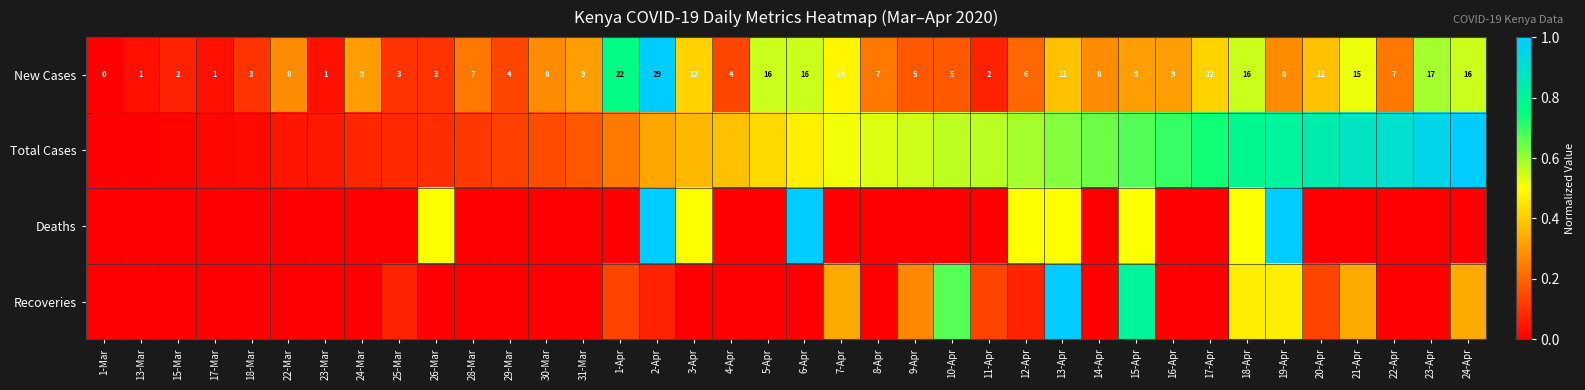

How many Deaths values are between 0 and 1?

38